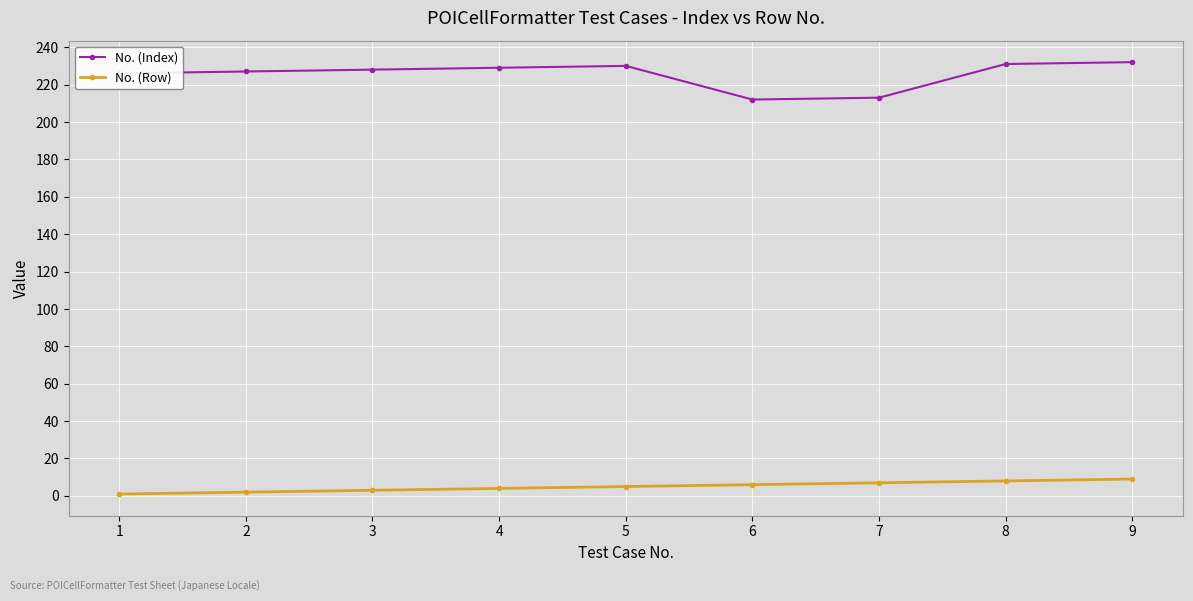

What is the sum of all No. (Index) values?

2028